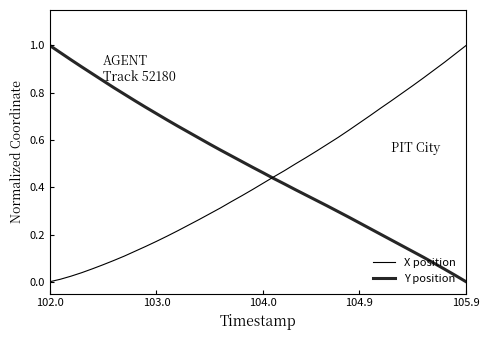

What is the label of the 1st point from the left?

102.0